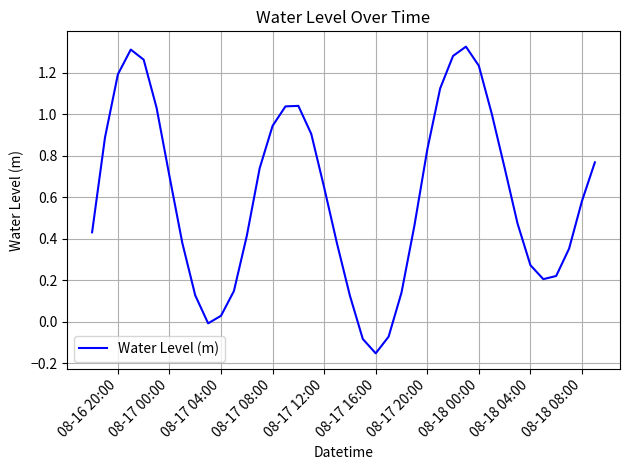

Does the chart have visible grid lines?

Yes